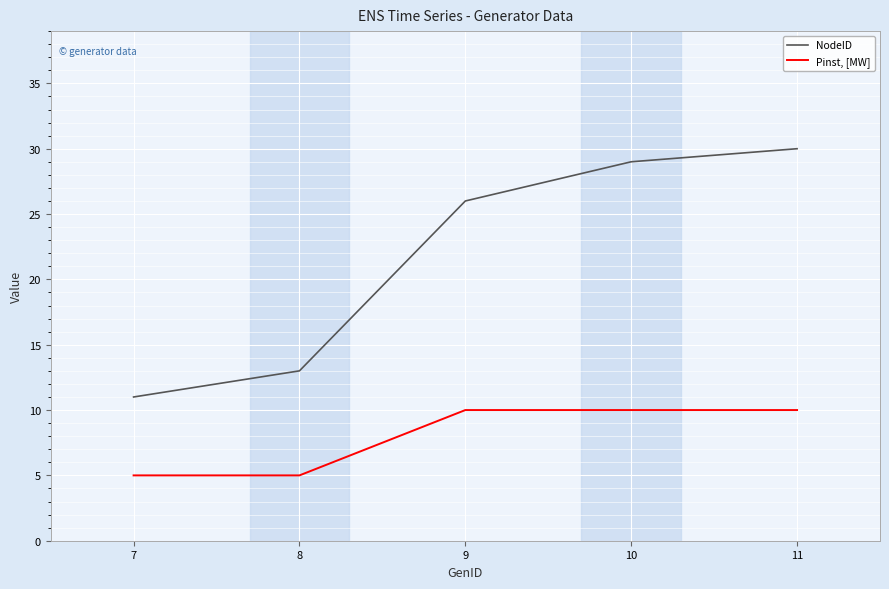

Reading left to right, list all the values displayed in this chart.

NodeID: 7=11	8=13	9=26	10=29	11=30
Pinst, [MW]: 7=5	8=5	9=10	10=10	11=10